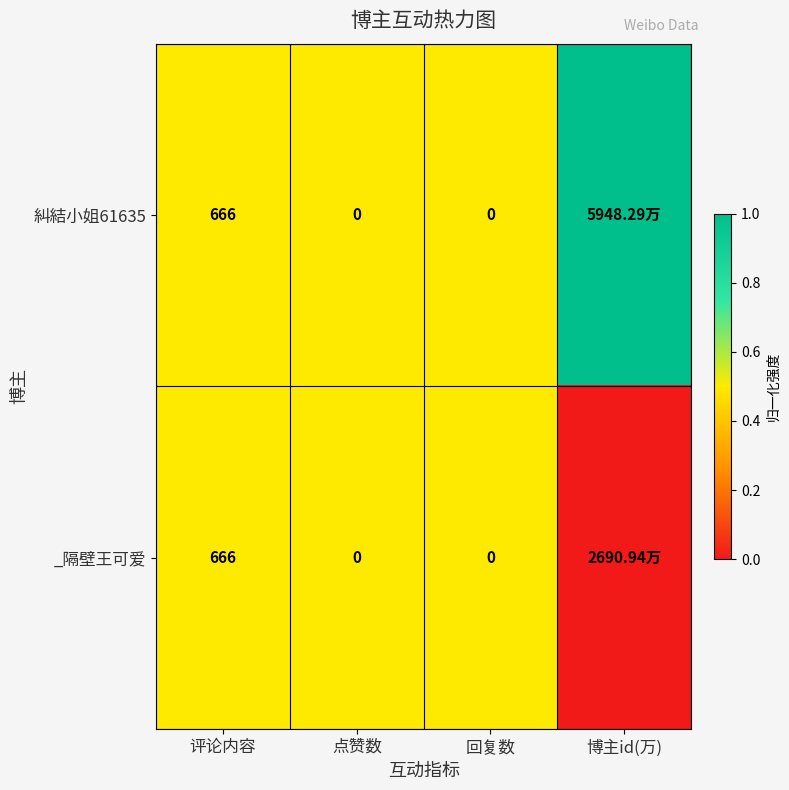

What is the sum of the 糾結小姐61635 values at 评论内容 and 点赞数?

666